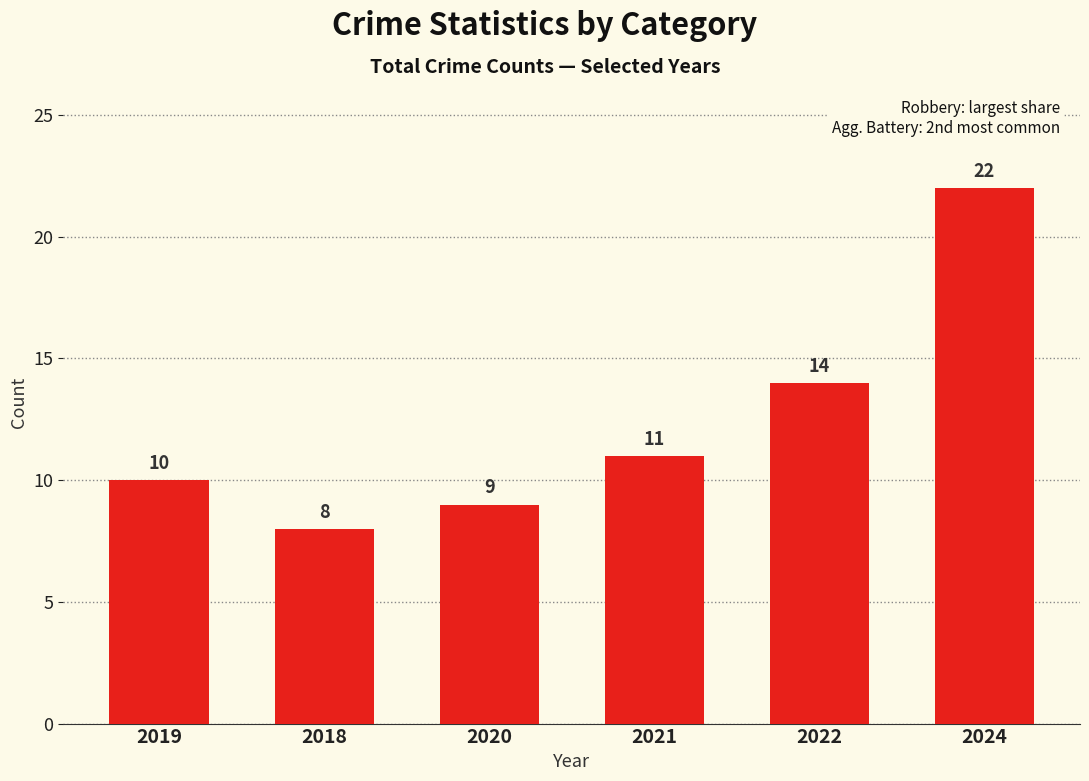

What is the difference between the second highest and minimum values?

6